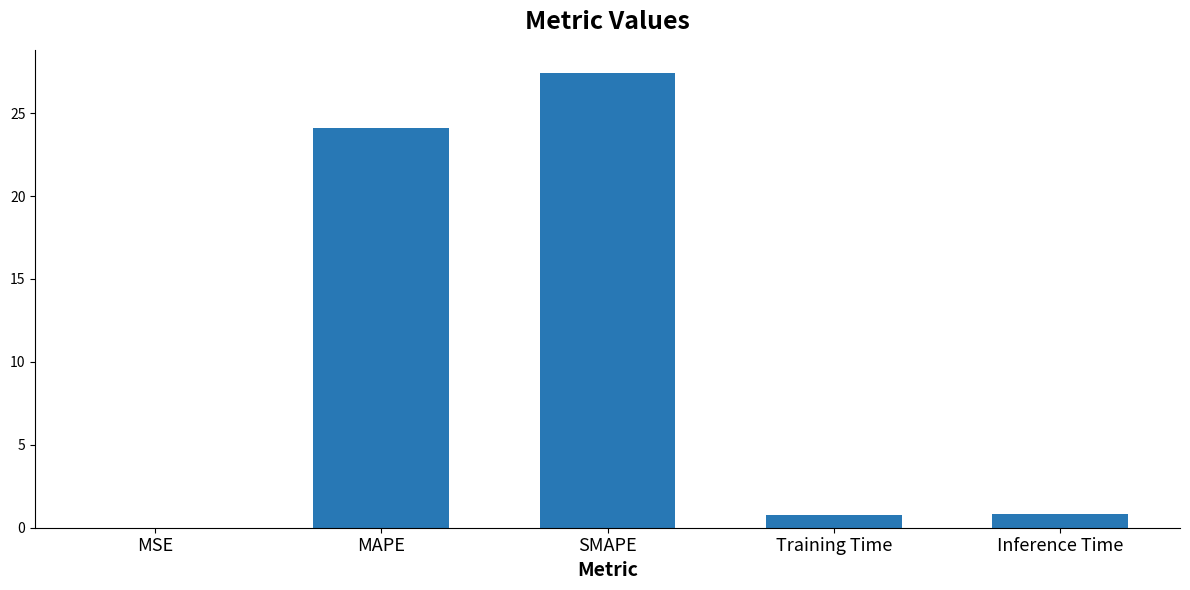

What is the change in value from Training Time to Inference Time?

+0.1